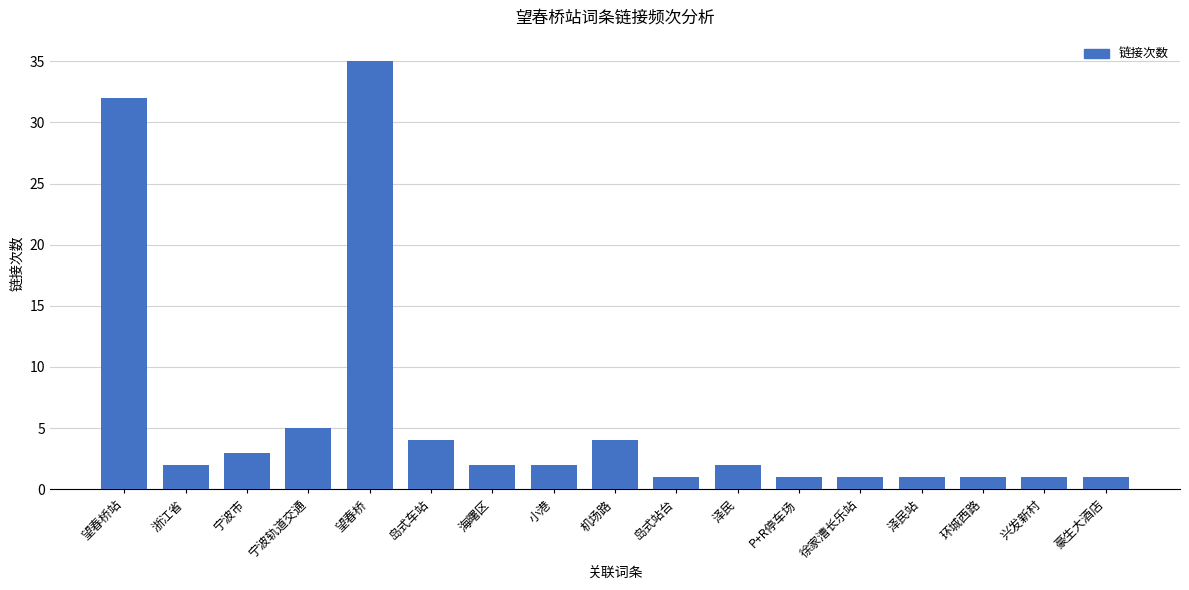

Reading left to right, what are all the values shown in this chart?

32	2	3	5	35	4	2	2	4	1	2	1	1	1	1	1	1